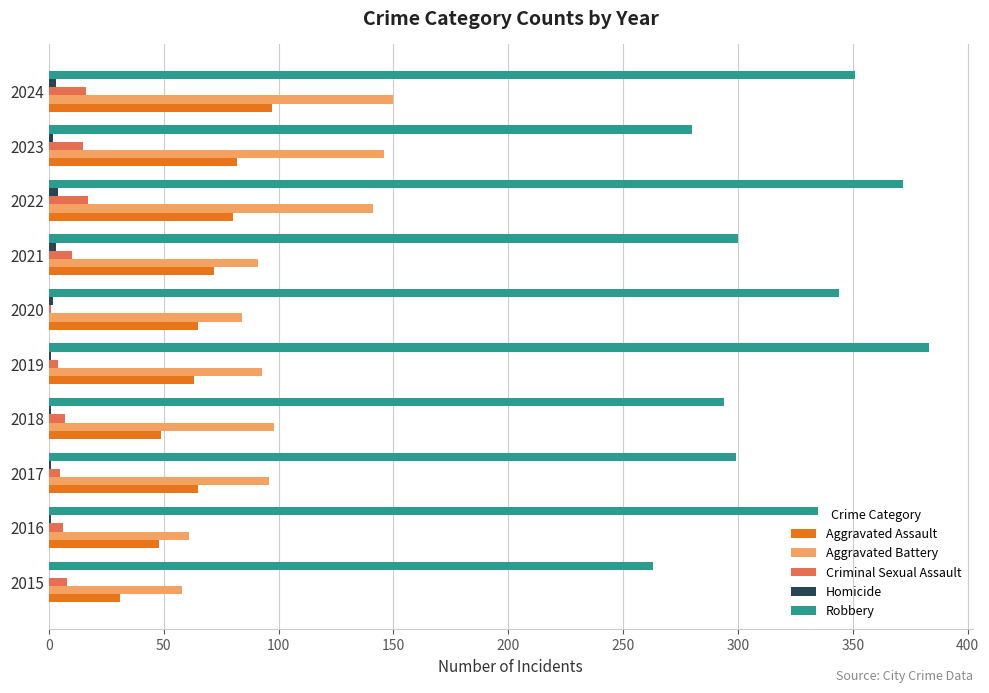

Count the number of data series in this chart.

5